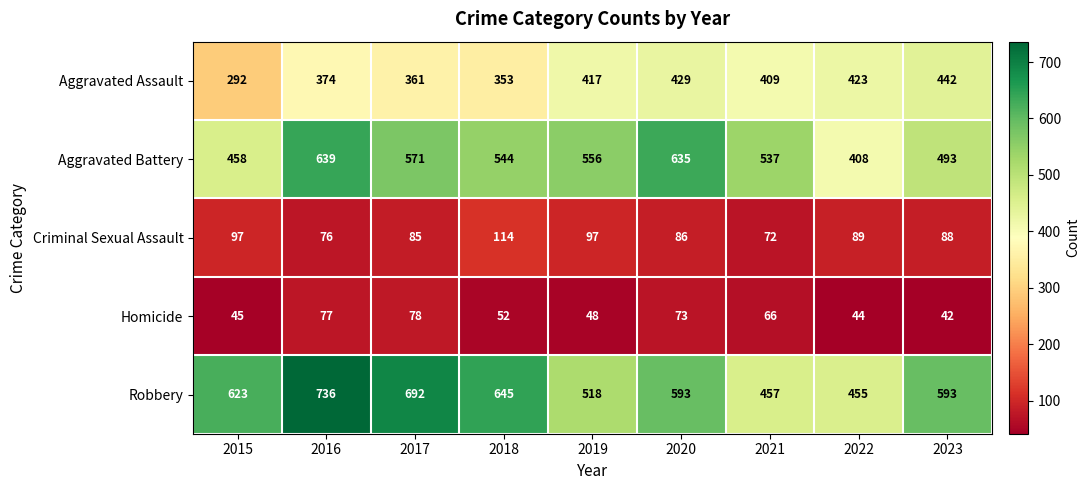

Rank the series by their maximum value, from lowest to highest.

Homicide, Criminal Sexual Assault, Aggravated Assault, Aggravated Battery, Robbery